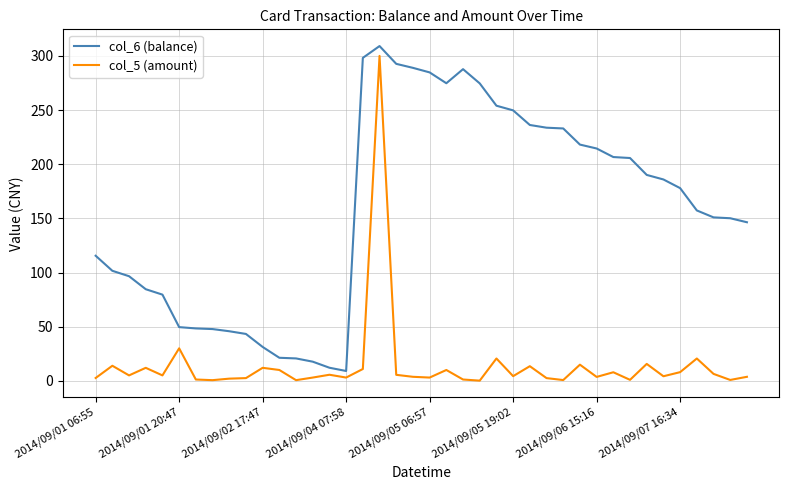

What is the maximum value shown in the chart?

309.1